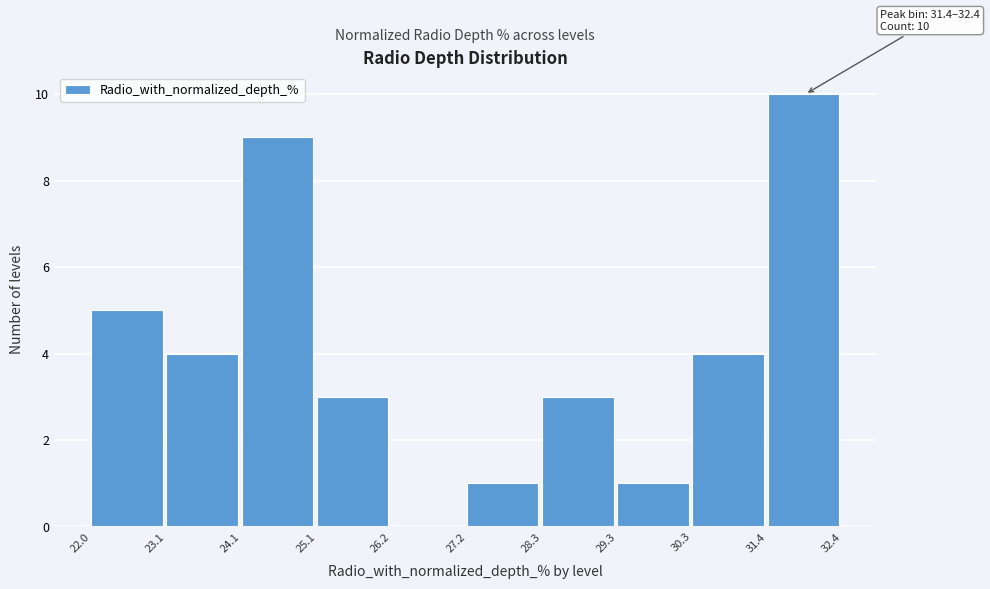

Which range on the x-axis has the tallest bar?

31.4 to 32.4